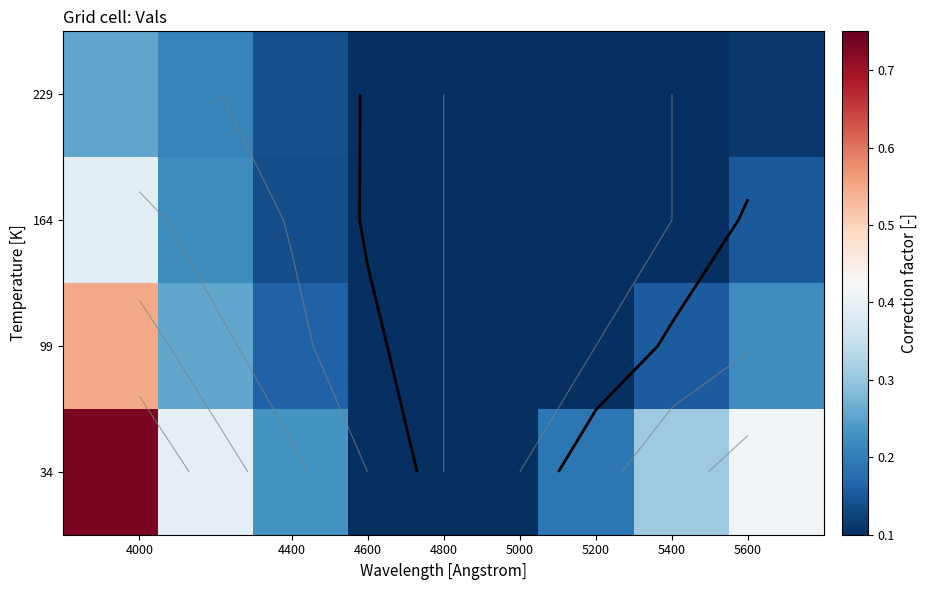

Count the 229 values in the range 0 to 1.

8